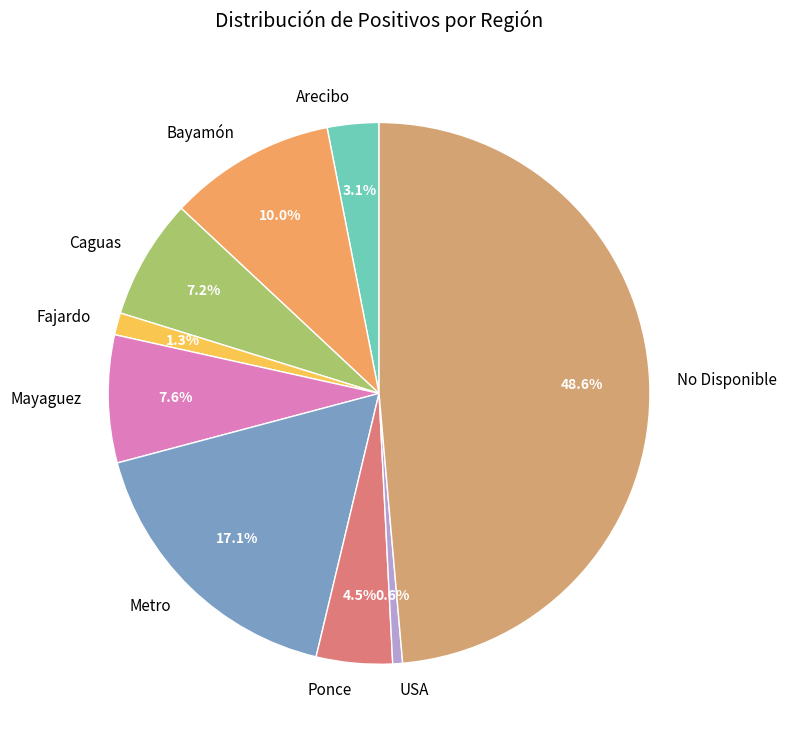

To the nearest percent, what is the combined percentage of Ponce and Caguas?

12%